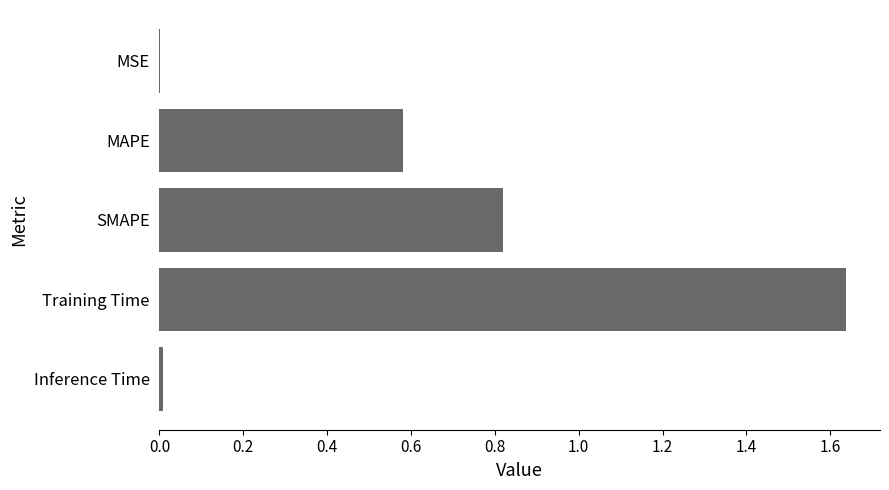

Is it true that the value at Inference Time is 0.0?

True